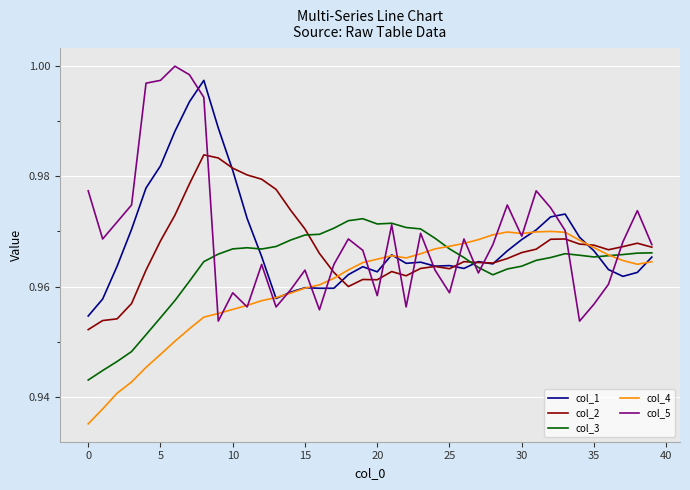

In col_1, how many points are higher than both neighbors (excluding endpoints)?

8